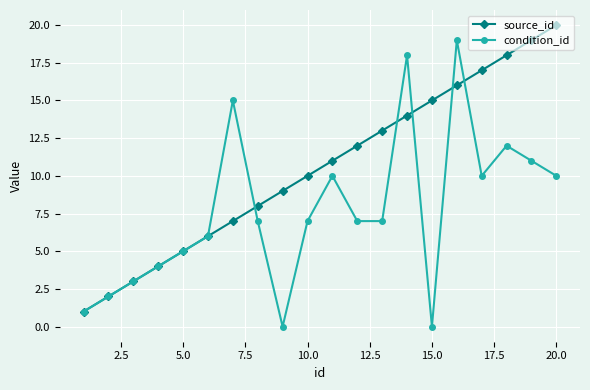

Count the number of categories in the chart.

20